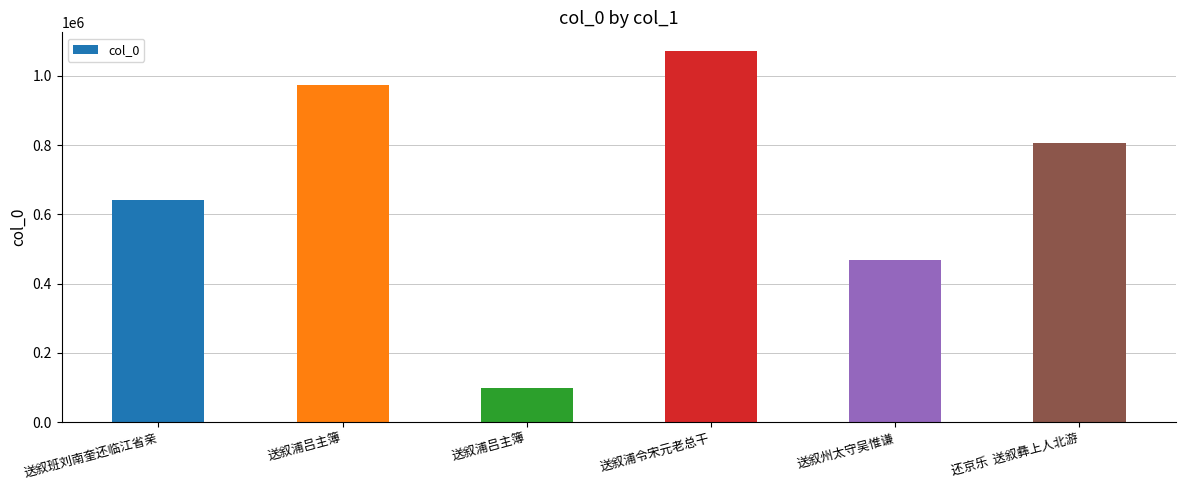

How many data points are less than 807651?

3